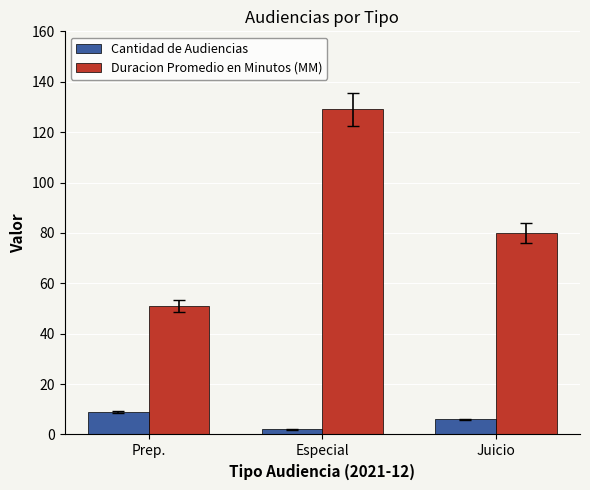

Which series changed the most between Prep. and Juicio?

Duracion Promedio en Minutos (MM)